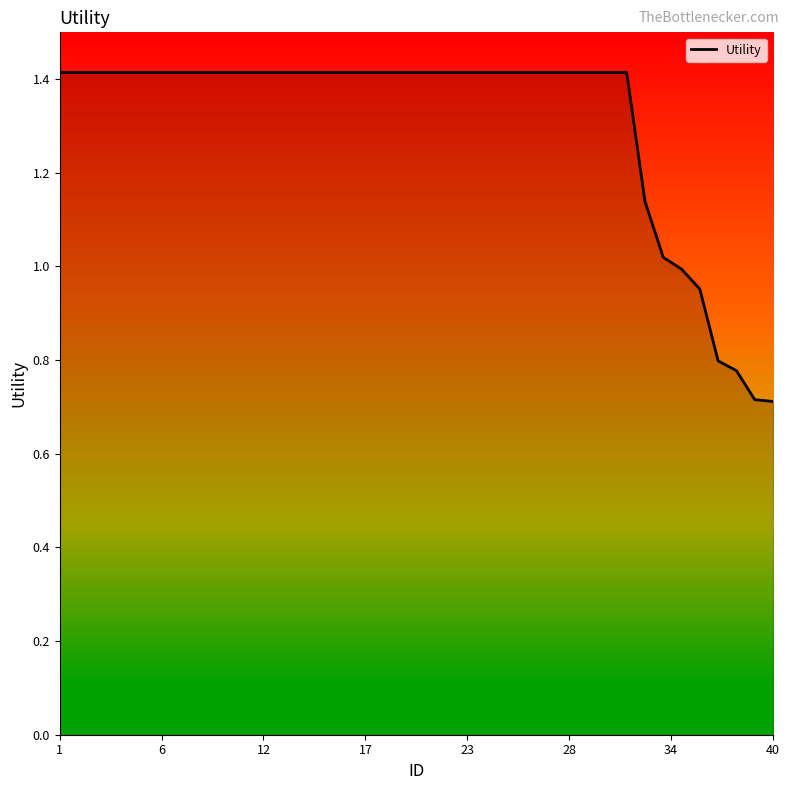

What is the maximum value shown in the chart?

1.4